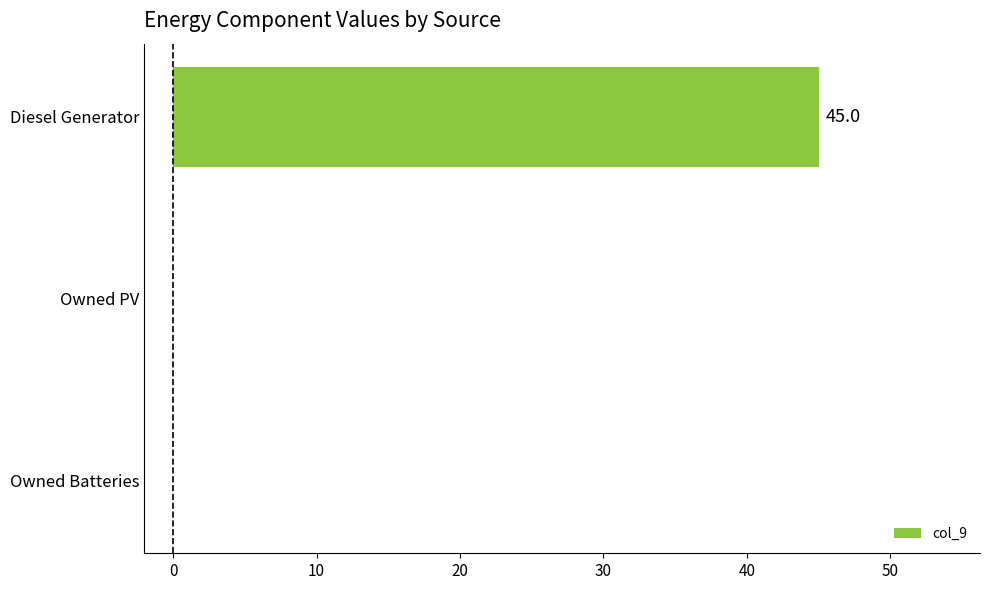

What is the sum of all values?

45.0